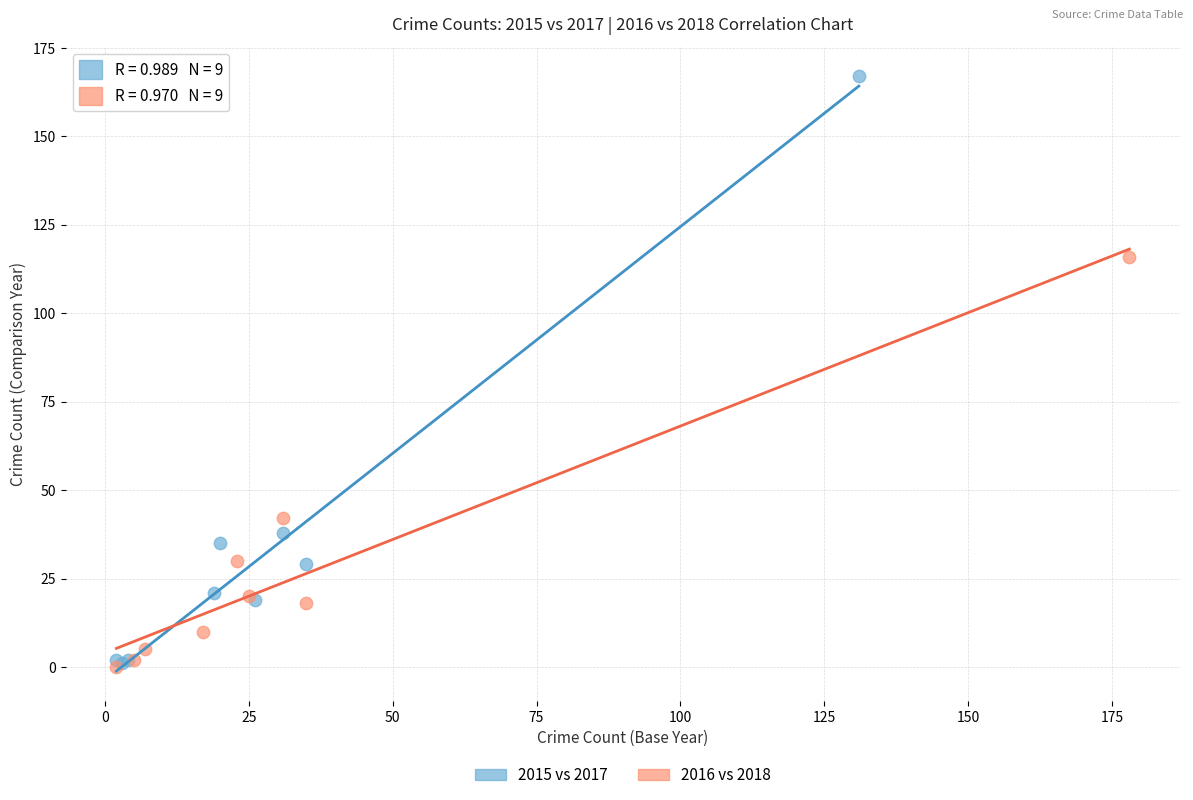

Which series contains the highest Y value?

2015 vs 2017